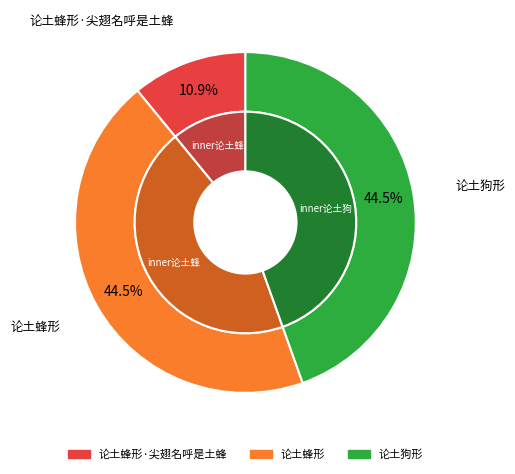

How many segments does this pie chart have?

3